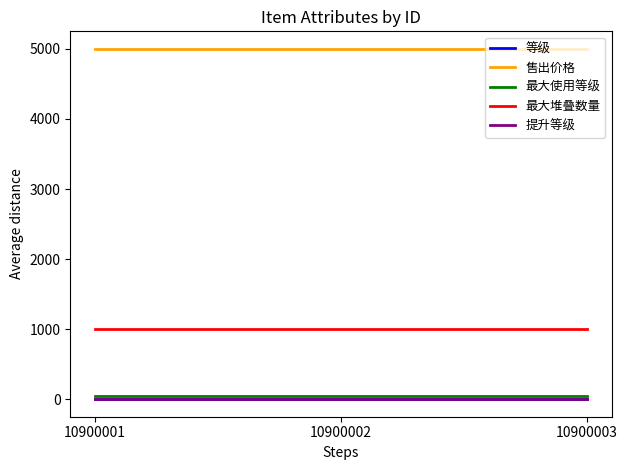

At which label is 提升等级 closest to 1?

10900001